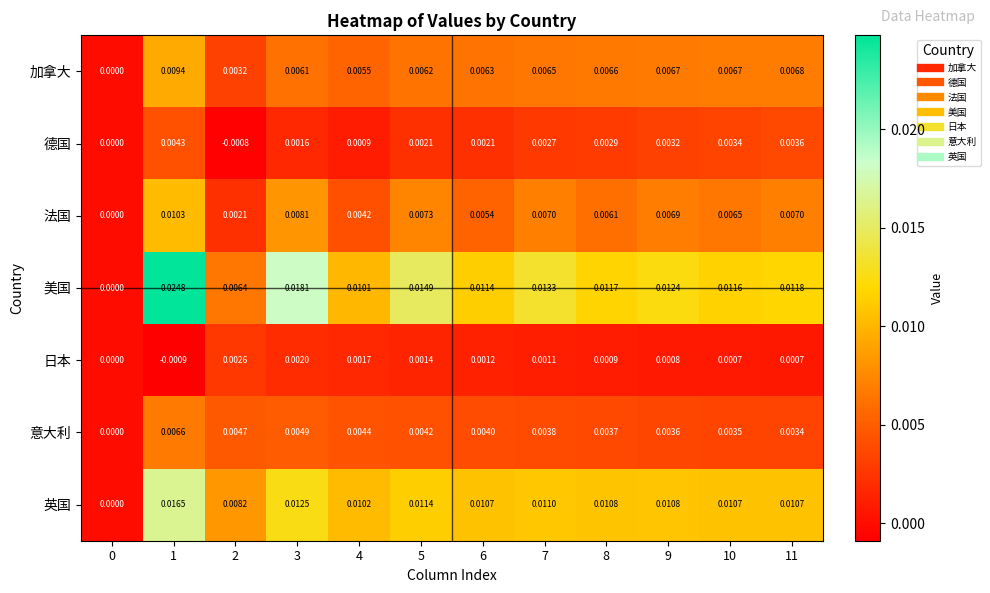

Which series has the largest total across all categories?

美国